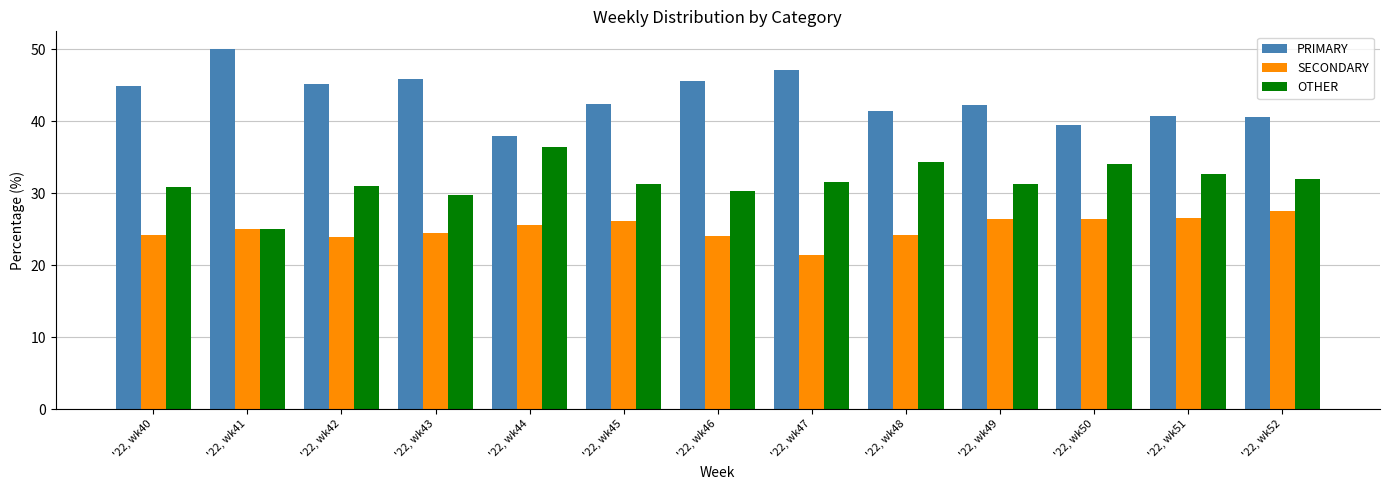

The value of PRIMARY at '22, wk50 is 39.5. True or false?

True